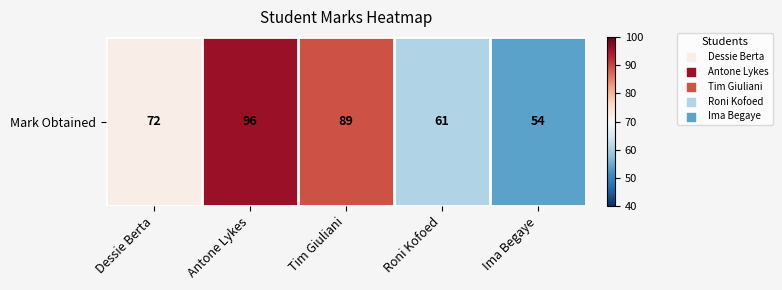

The chart shows a value of 16 at Dessie Berta. True or false?

False